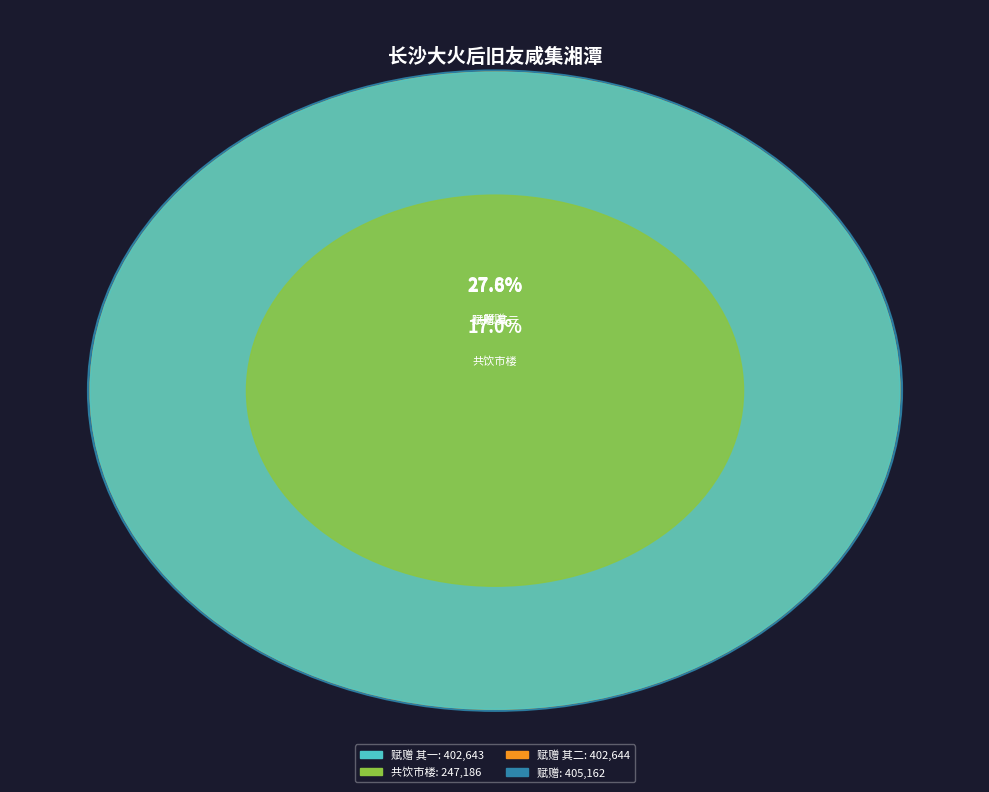

How many segments does this pie chart have?

4